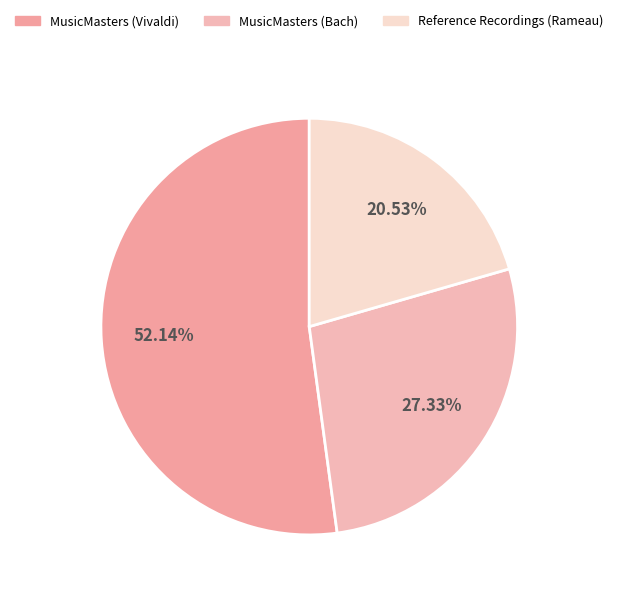

How many slices are in this pie chart?

3